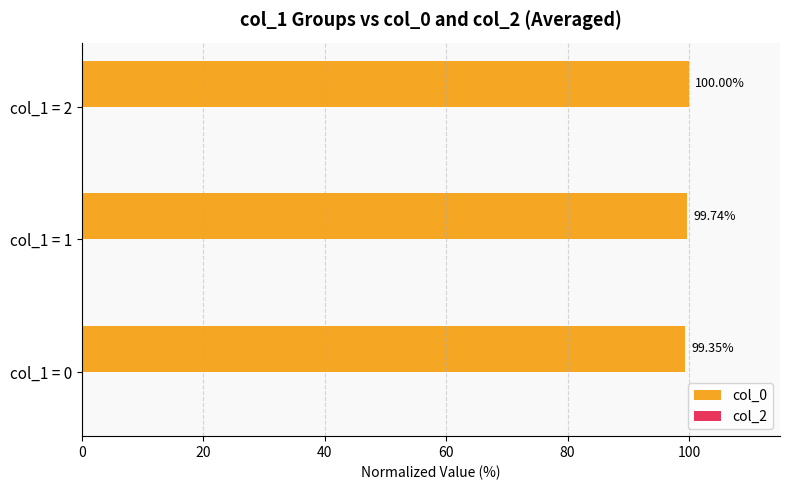

Does the chart contain any negative values?

No